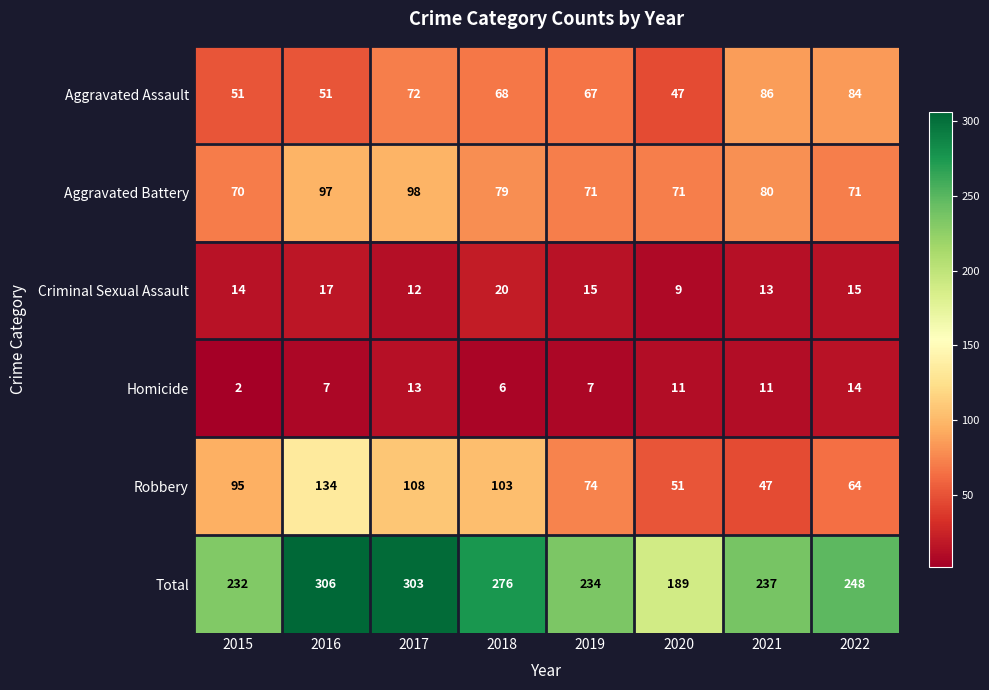

Which category has the lowest value in the Criminal Sexual Assault series?

2020